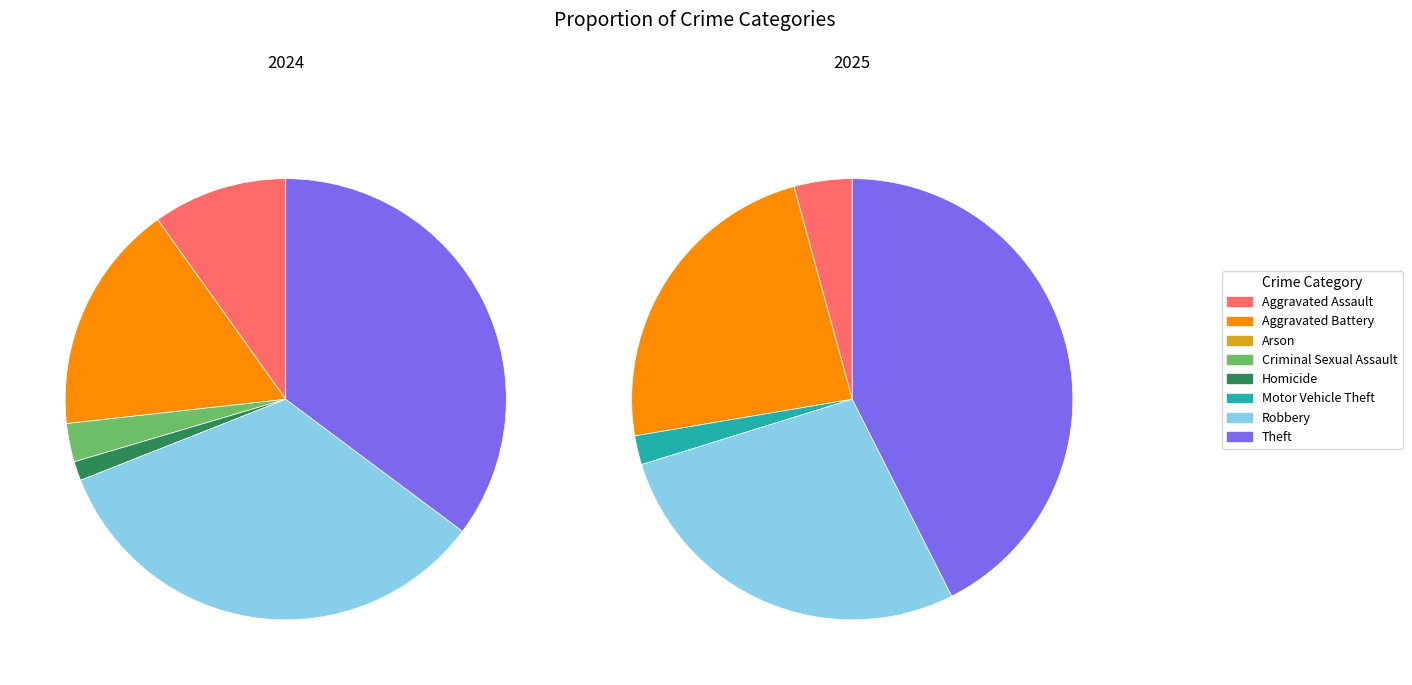

What percentage is the 6 slice, to the nearest percent?

34%